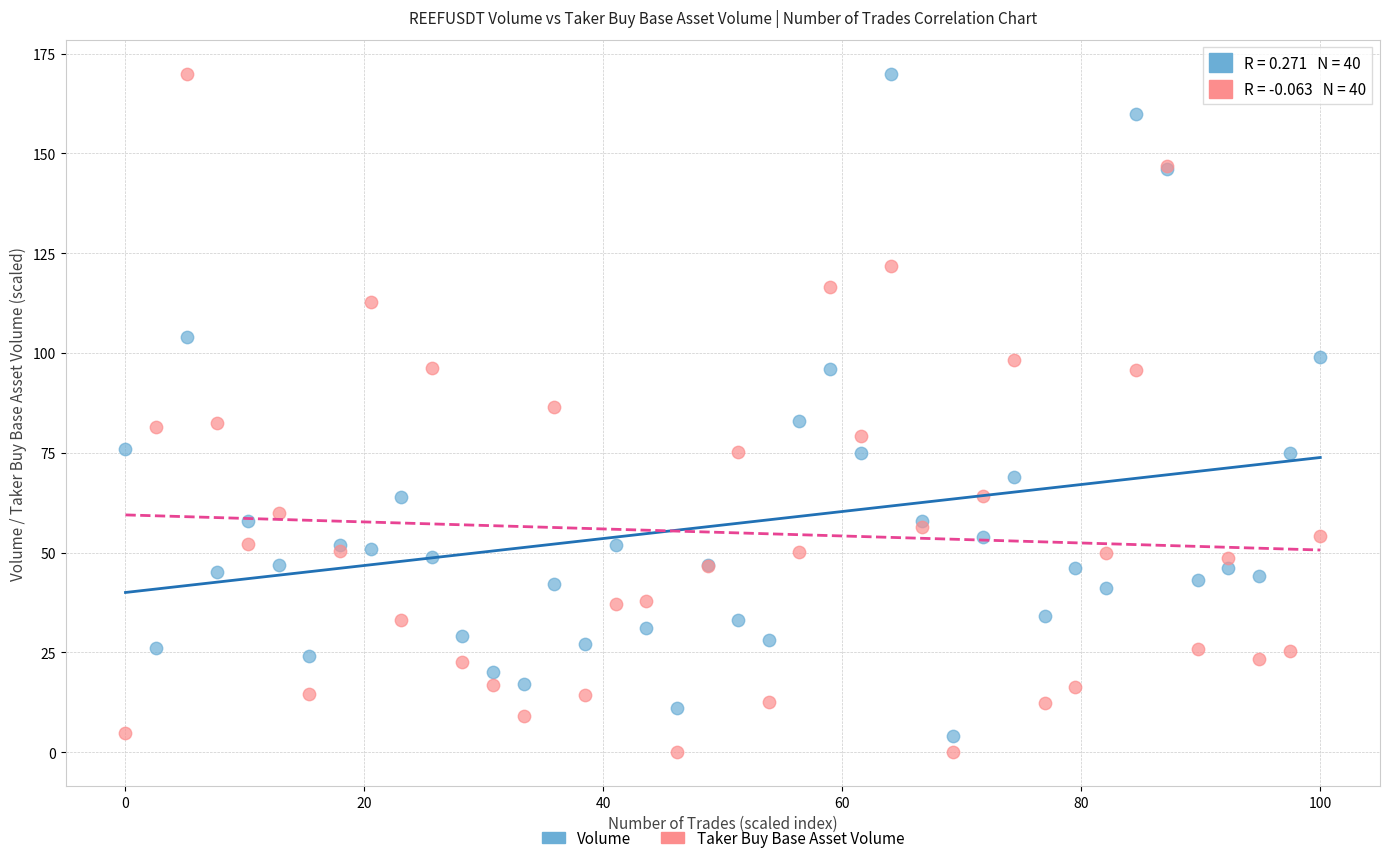

What is the X range (max minus min) for the scatter plot?

100.0